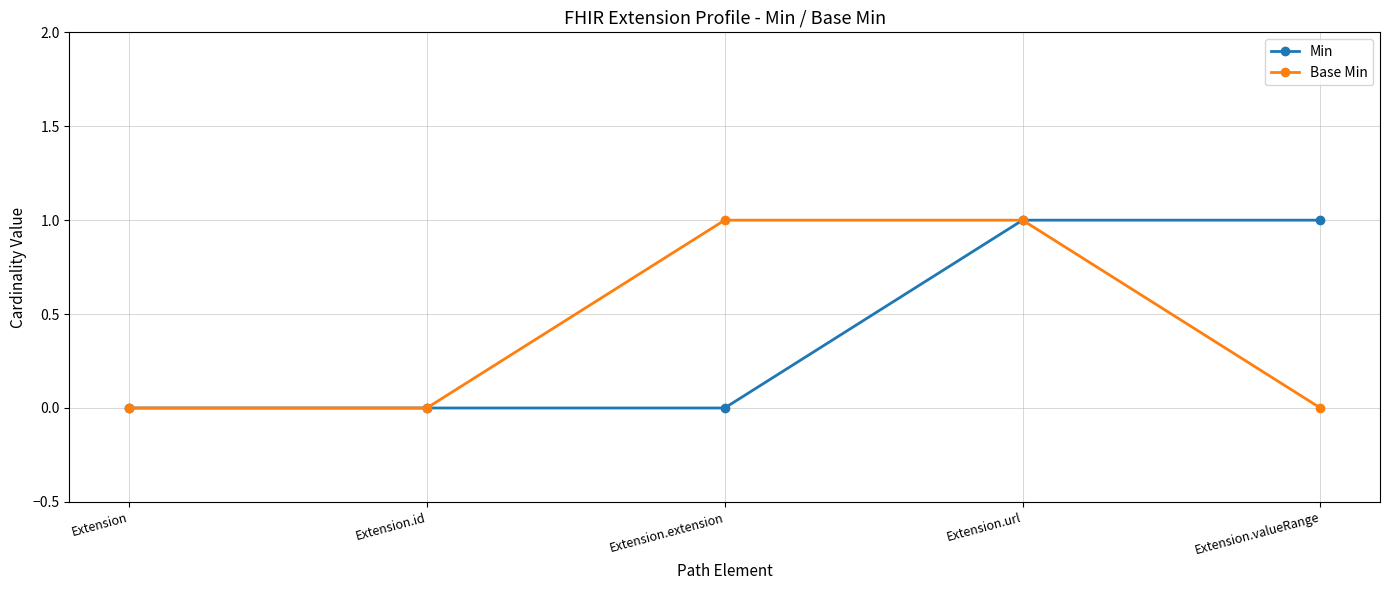

True or false: Base Min has more than 1 interior local peaks.

False